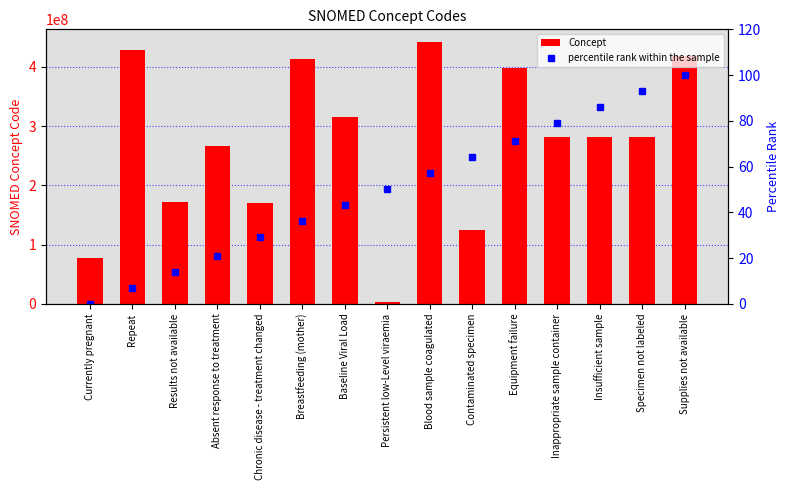

What is the value of the Concept bar at the 7th from the left?

315124004